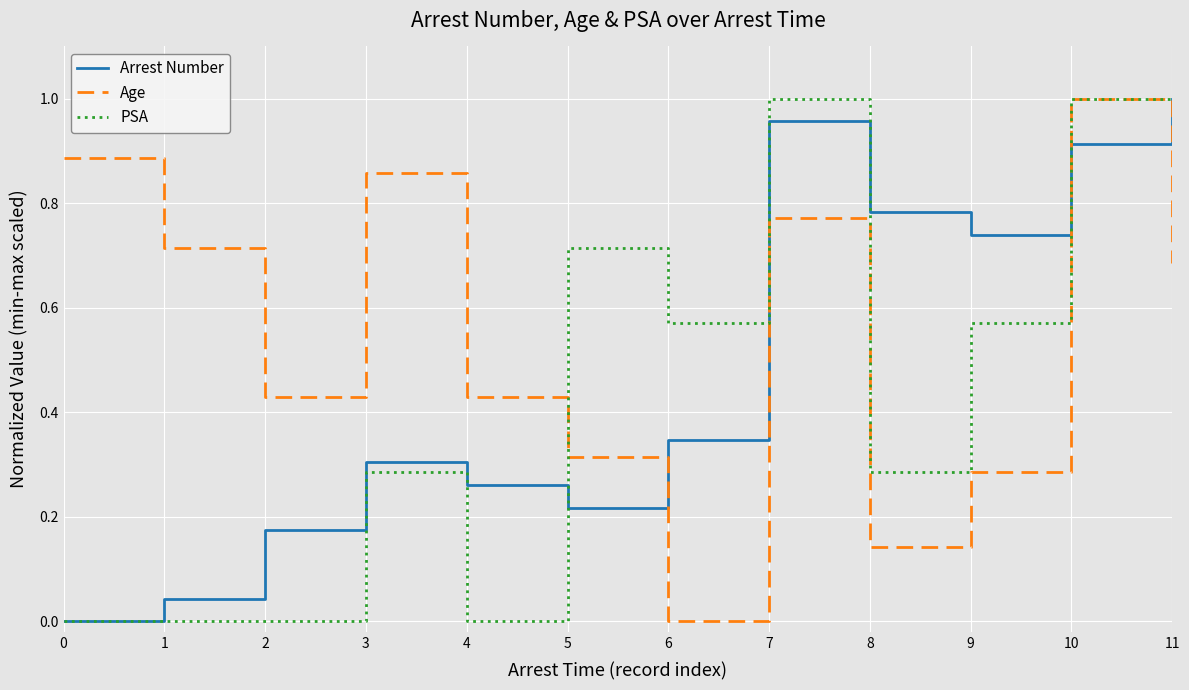

Is it true that PSA equals 0.4 at 2?

False